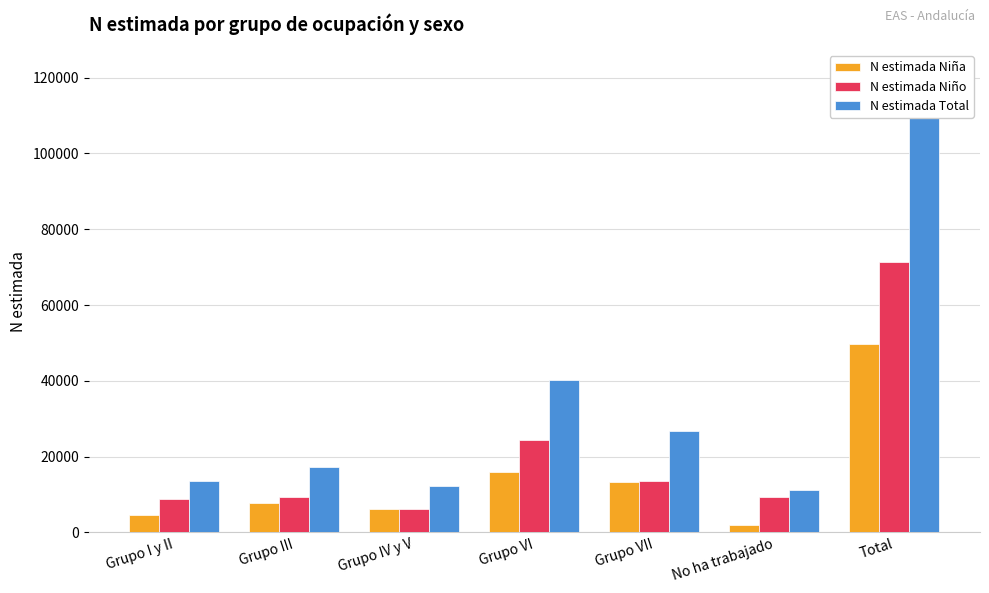

What are all the series names shown in the legend?

N estimada Niña, N estimada Niño, N estimada Total